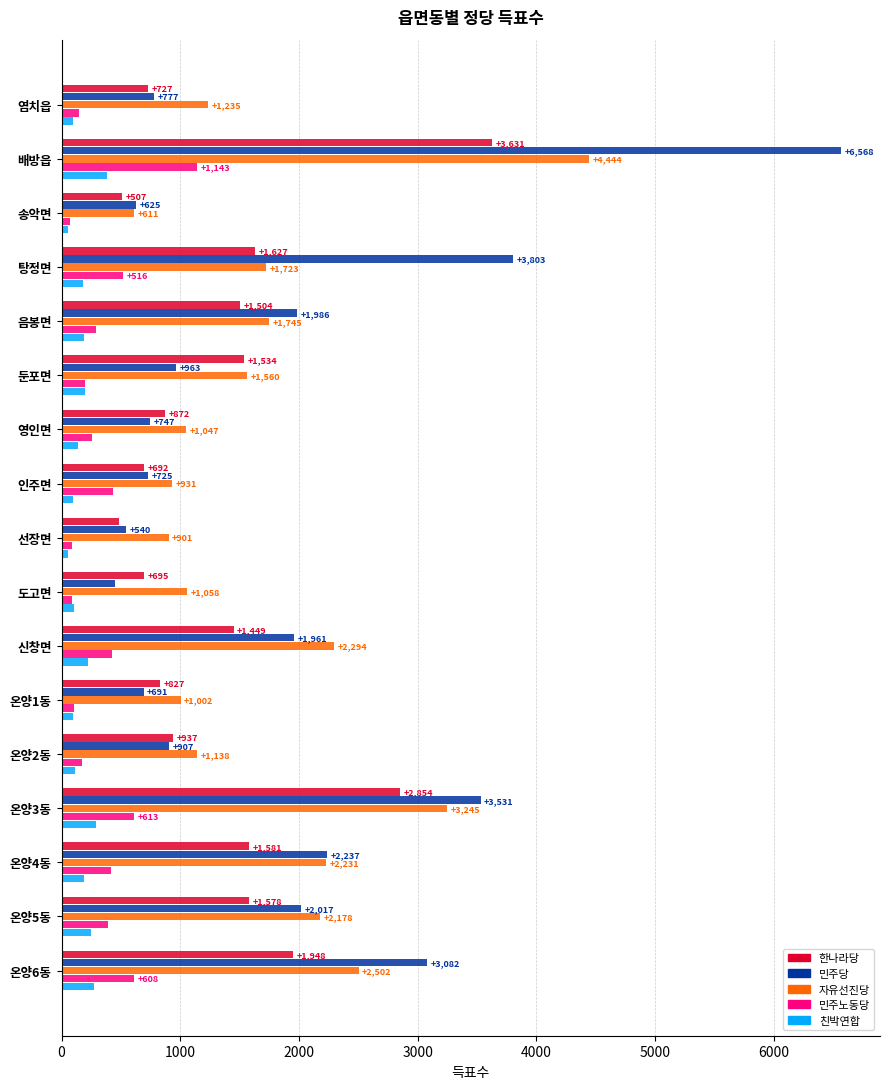

At which label is 자유선진당 closest to 2527?

온양6동